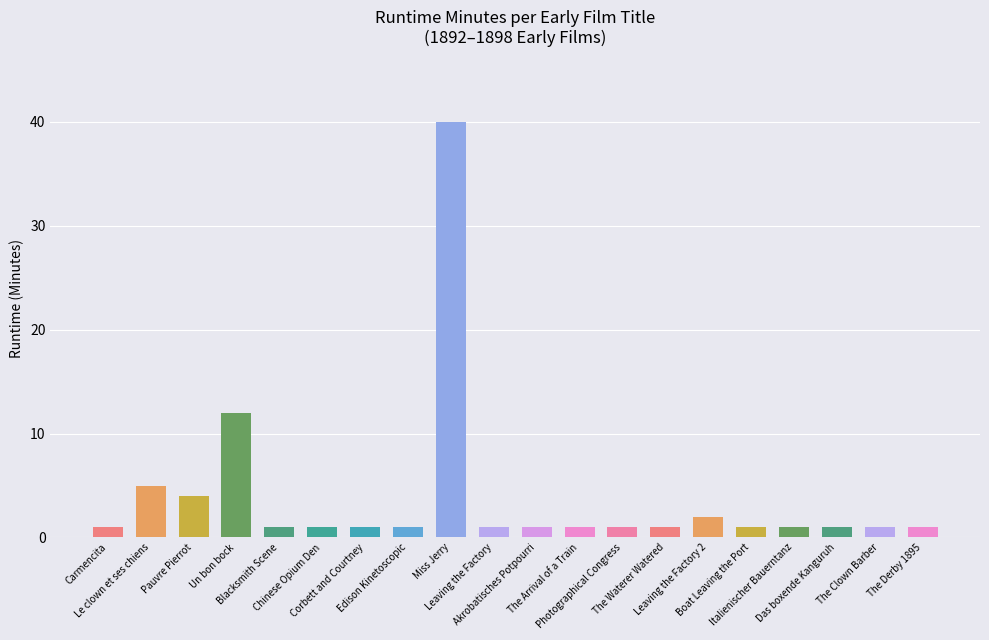

What is the value of the 9th bar from the left?

40